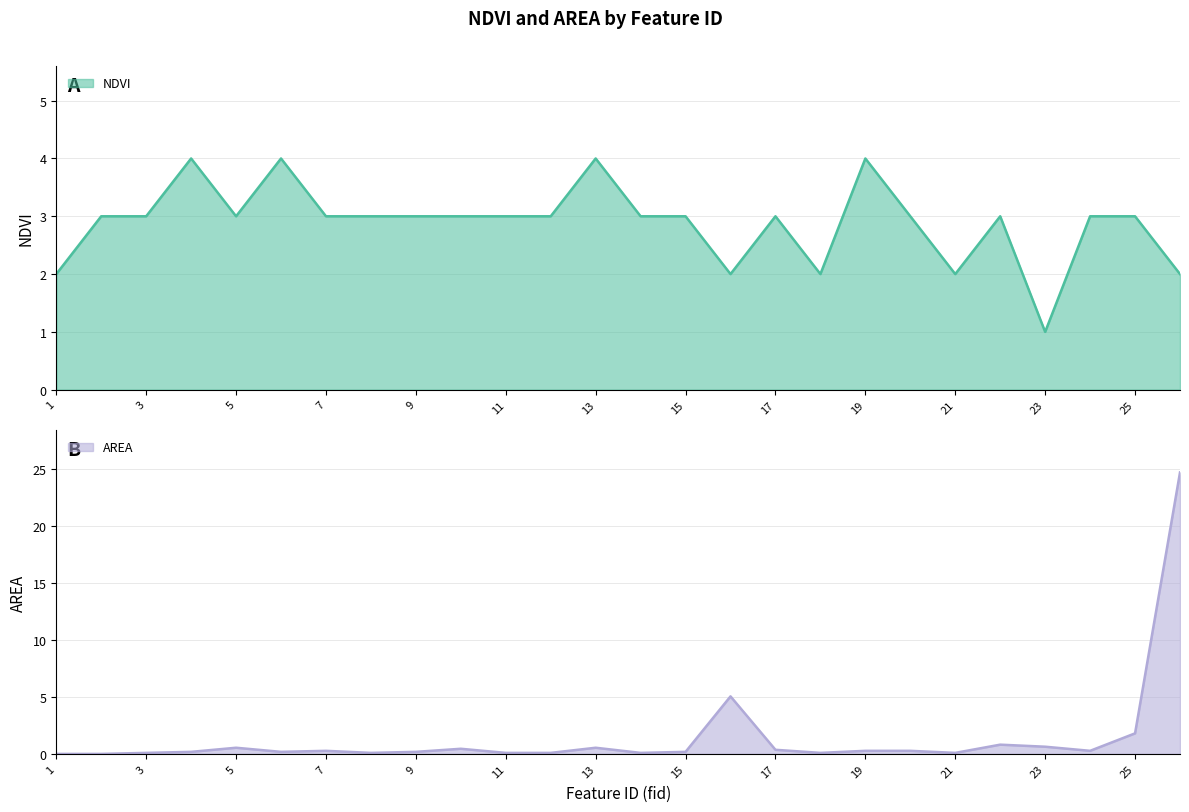

List the series in order of their peak value, lowest first.

NDVI, AREA